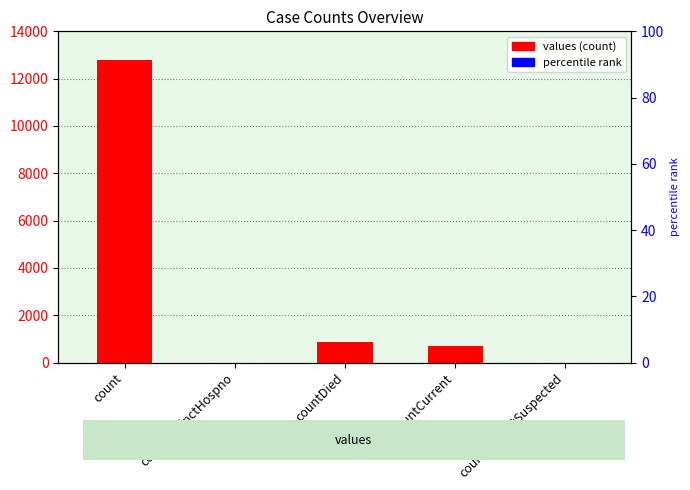

Rank the categories by value from lowest to highest.

countDistinctHospno, countCurrentSuspected, countCurrent, countDied, count